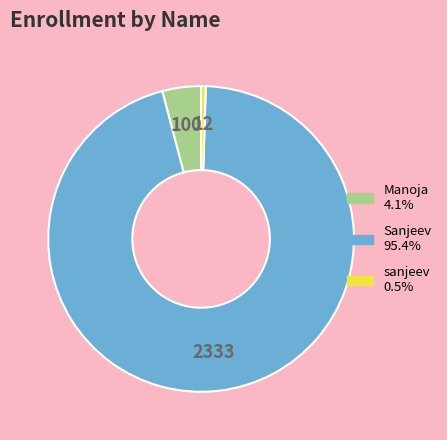

What is the smallest slice in the pie chart?

sanjeev